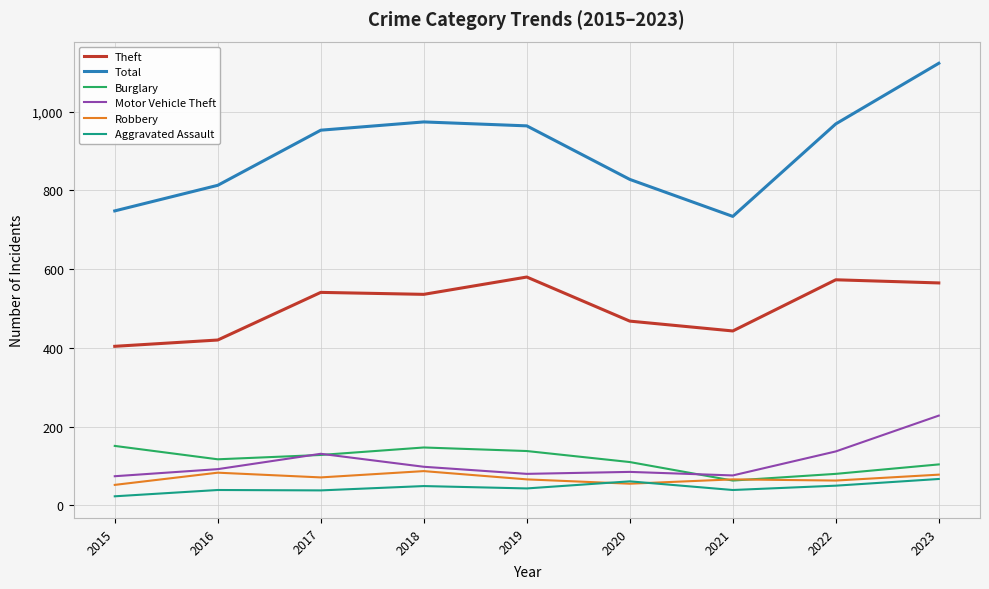

What value does the Total series have at 2019?

964